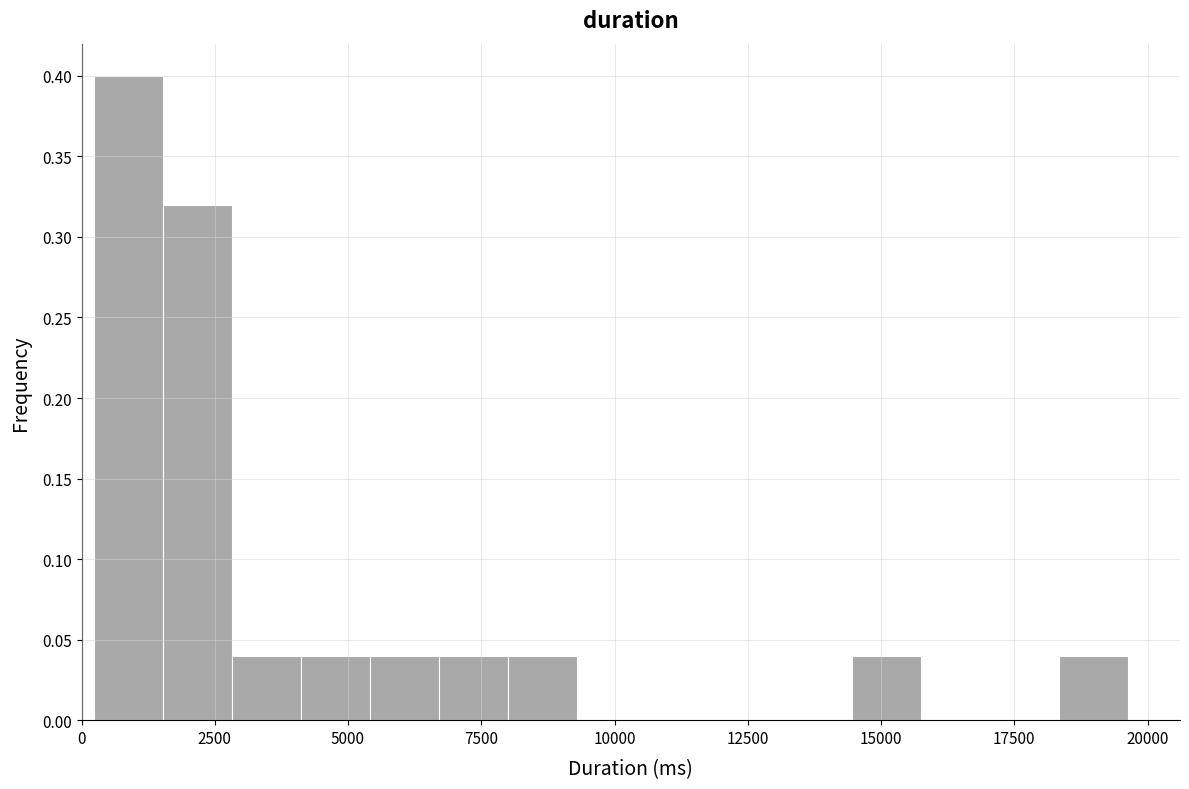

Around what value on the x-axis is the tallest bar? Give the approximate position of its centre, as read against the axis.

1000